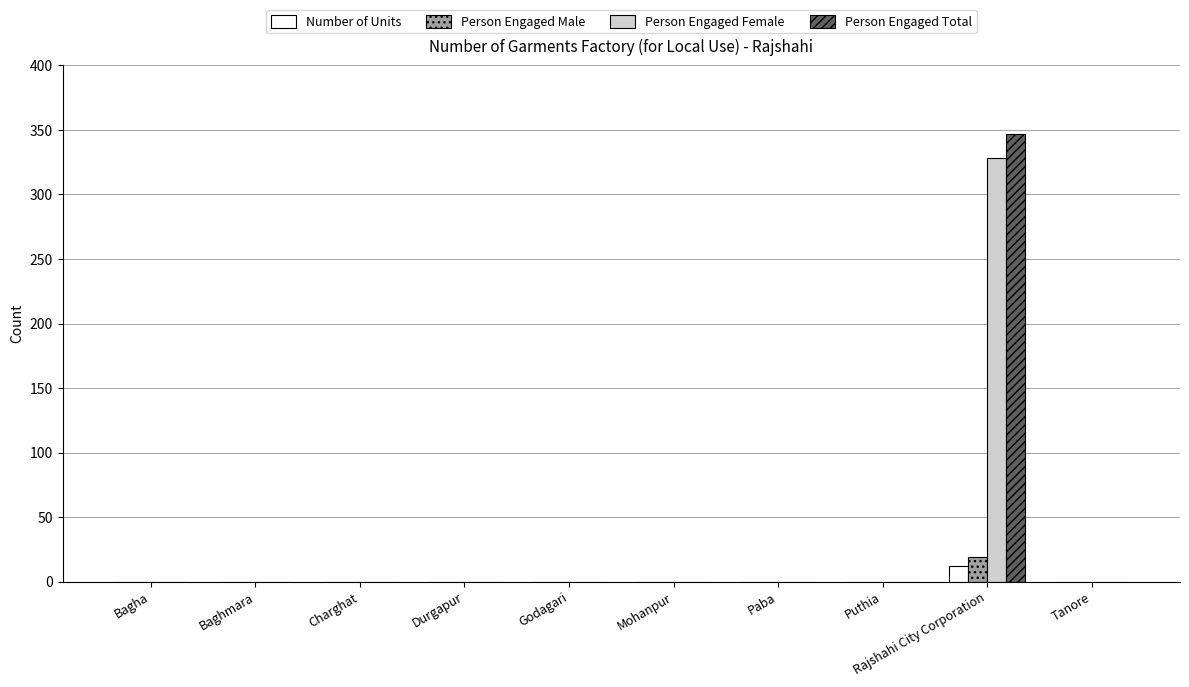

Is it true that Person Engaged Male equals -13 at Baghmara?

False